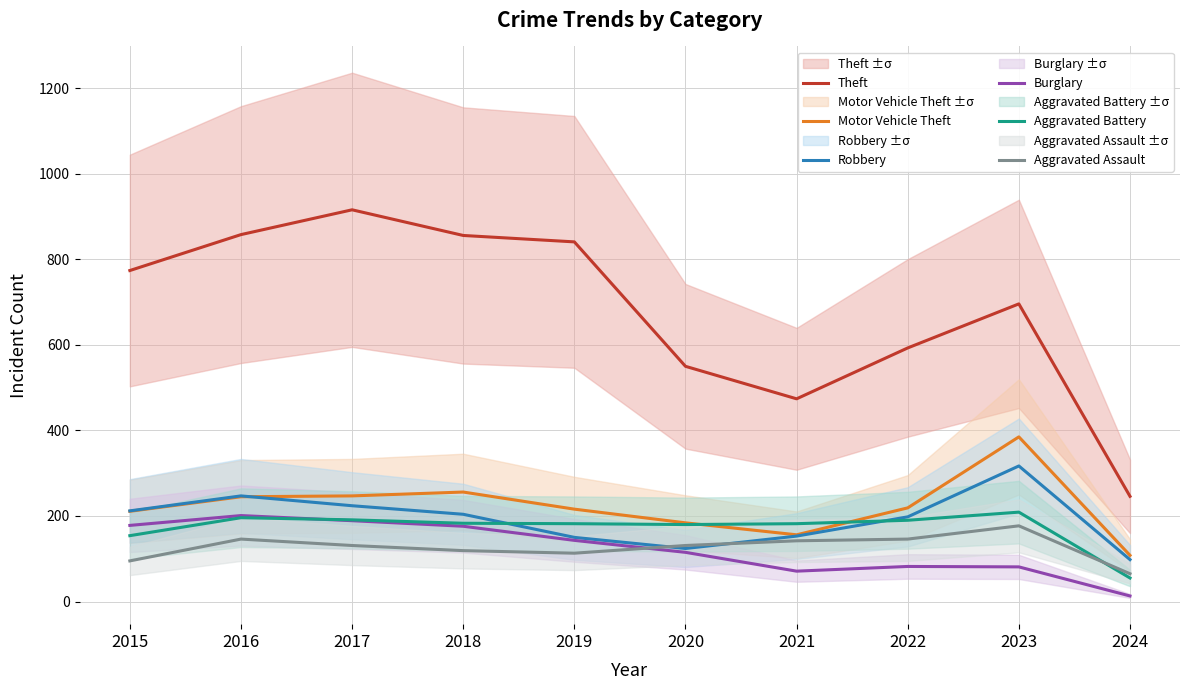

At 2021, list the series in order from smallest to largest.

Burglary, Aggravated Assault, Robbery, Motor Vehicle Theft, Aggravated Battery, Theft